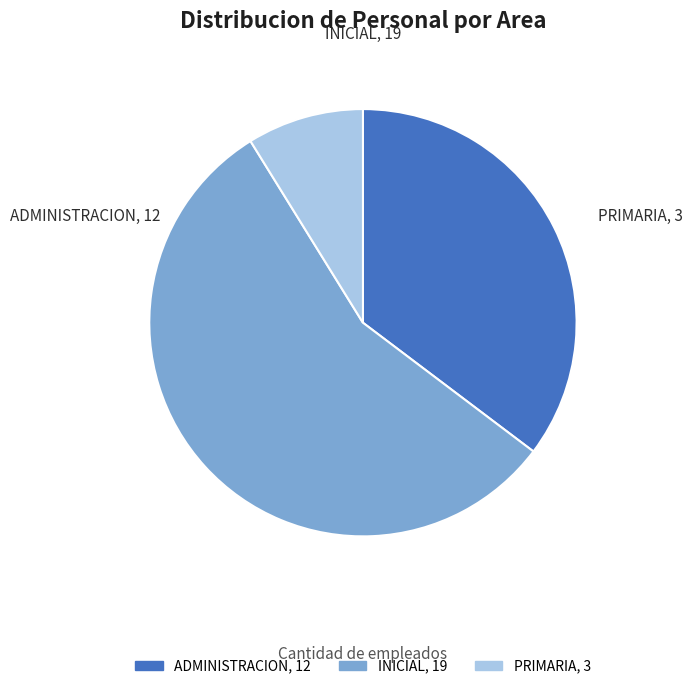

Do PRIMARIA and INICIAL together represent more than half of the pie?

Yes